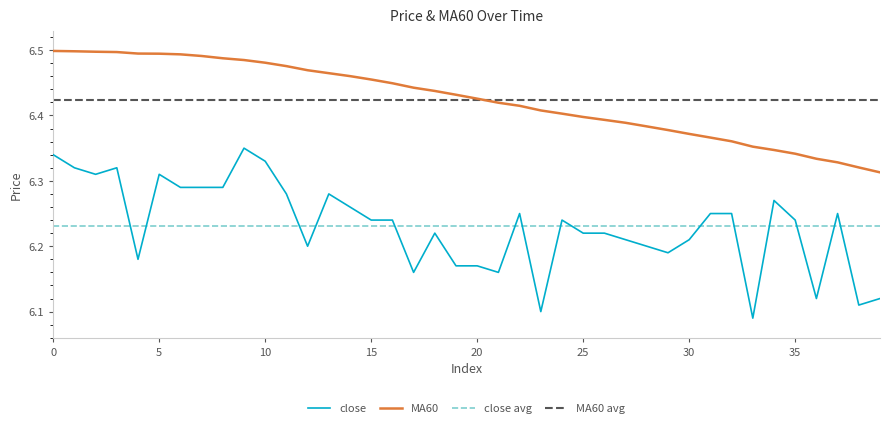

Between 18 and 31, which series saw the biggest shift?

MA60